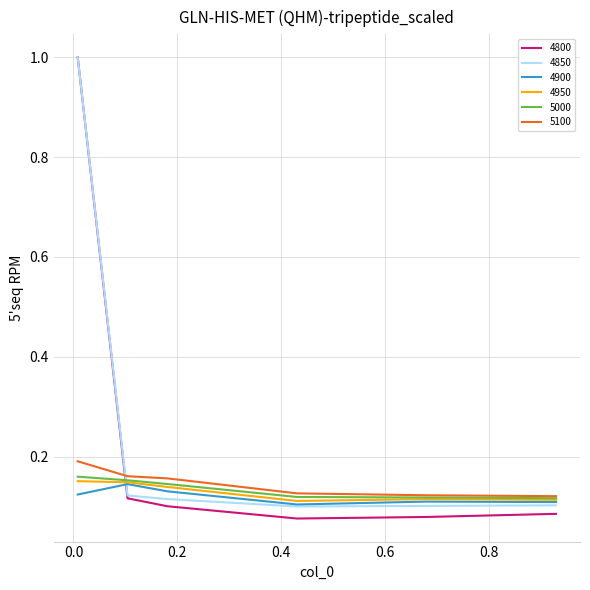

Which series has the widest spread of values?

4800